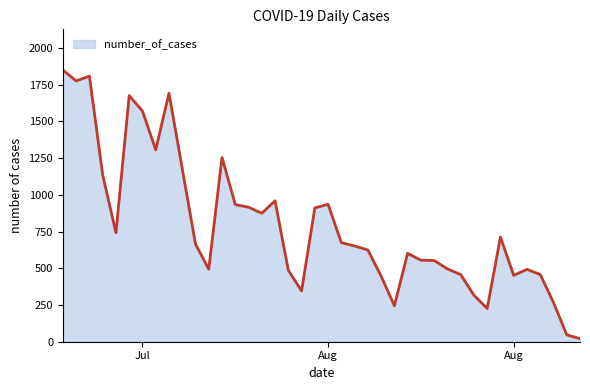

What is the maximum value shown in the chart?

1850